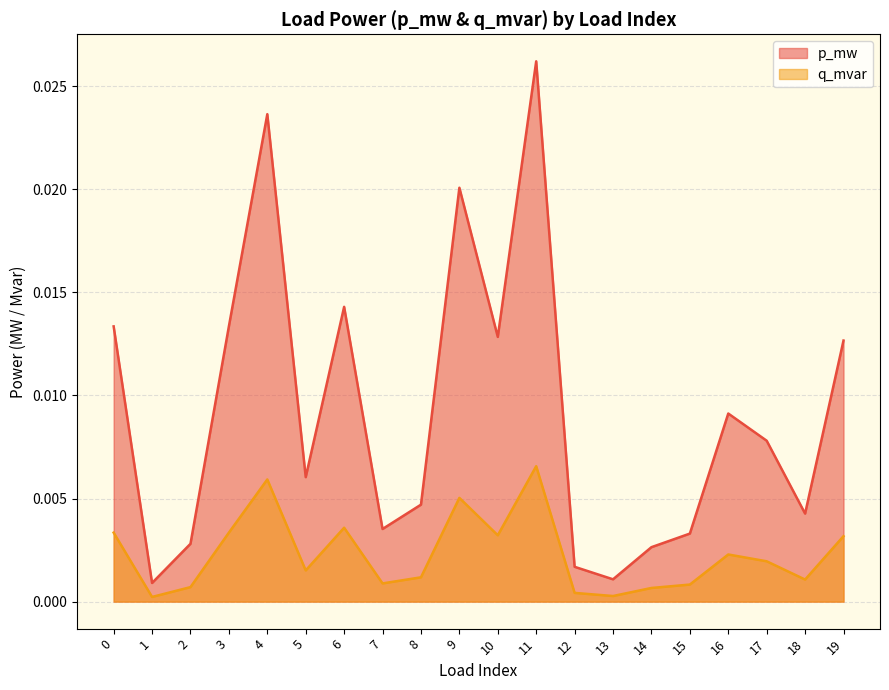

Is it true that p_mw equals 0.0 at 17?

True